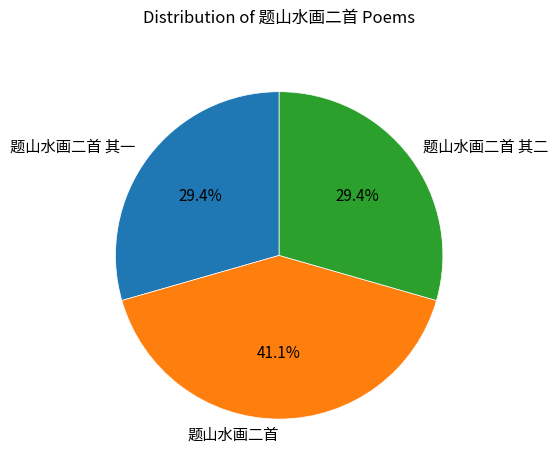

To the nearest percent, what is the average slice percentage?

33%